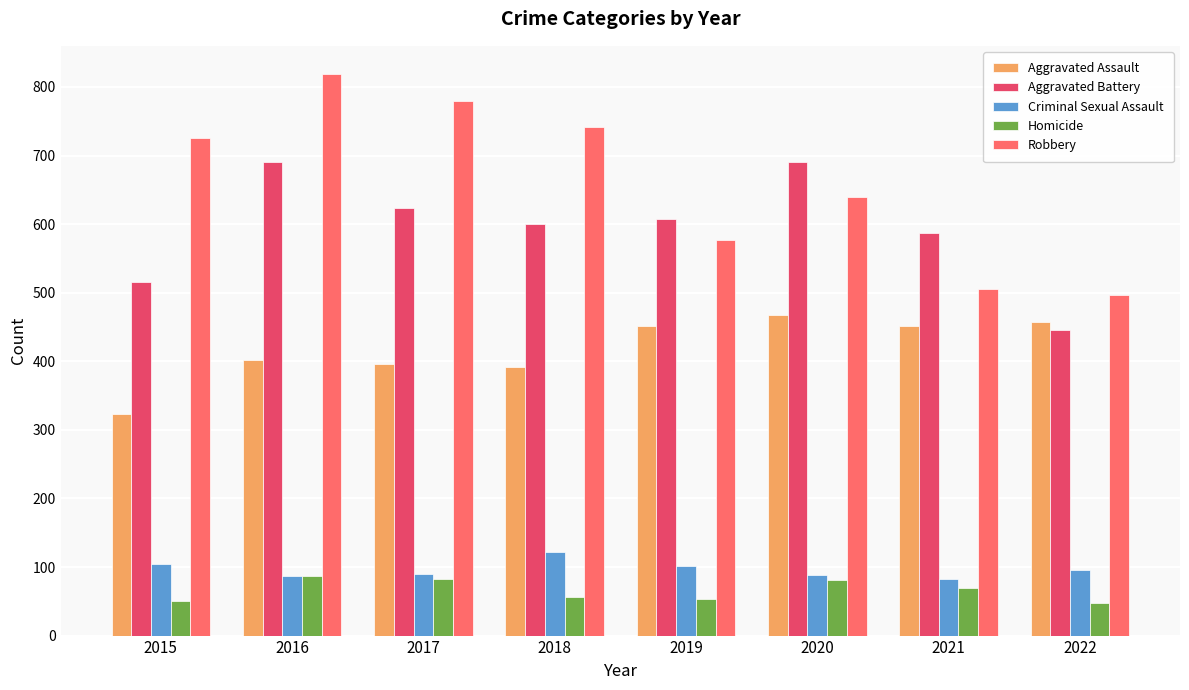

What value does the Aggravated Battery series have at 2017?

623